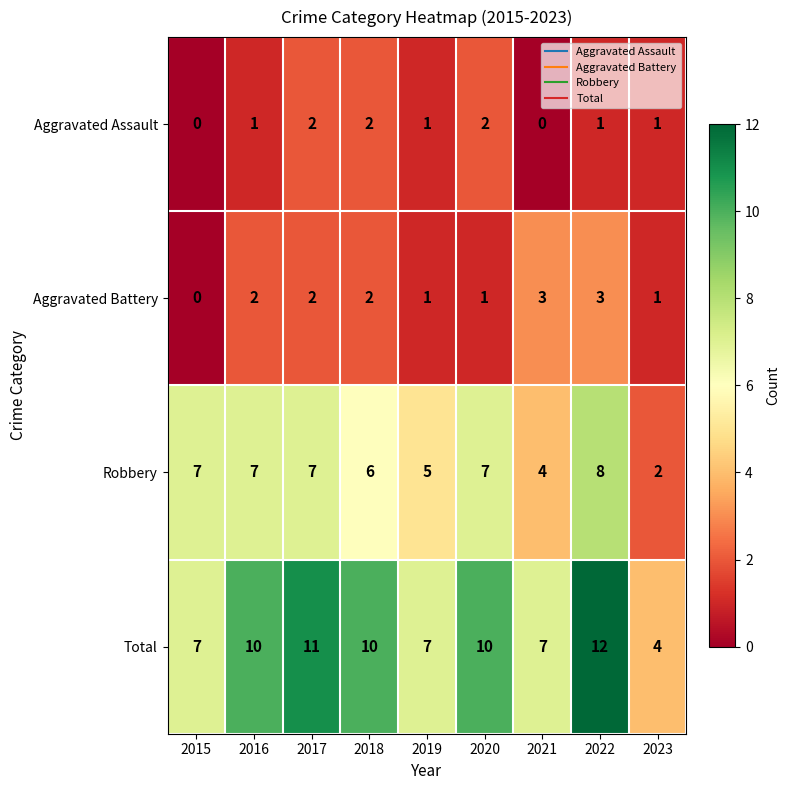

At which category does the chart reach its peak across all series?

2022